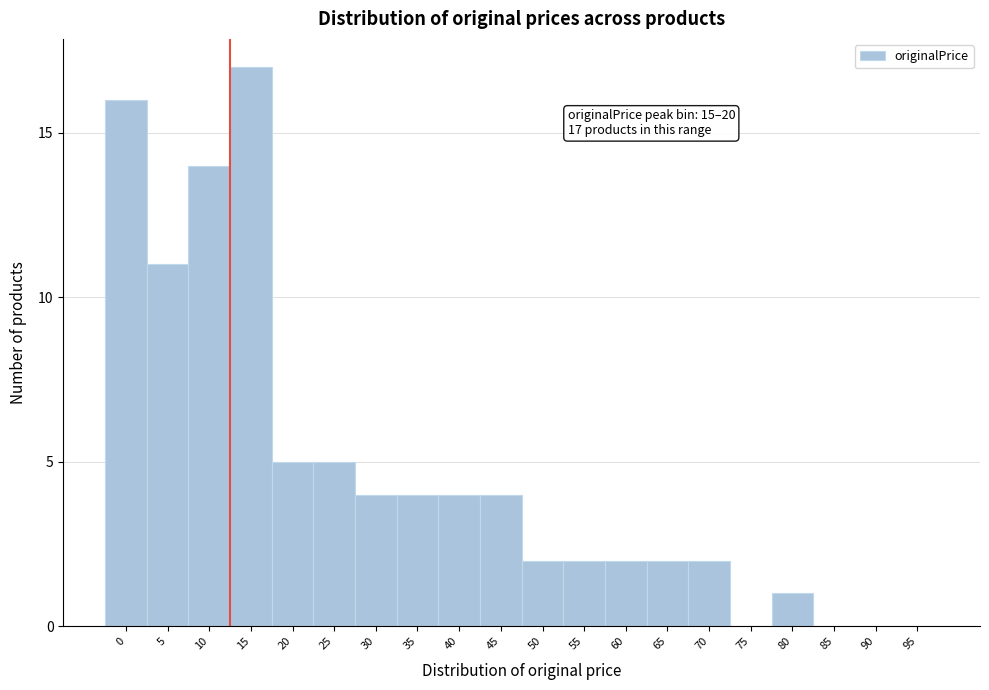

Reading left to right, extract all data points from this chart.

0=16	5=11	10=14	15=17	20=5	25=5	30=4	35=4	40=4	45=4	50=2	55=2	60=2	65=2	70=2	75=0	80=1	85=0	90=0	95=0